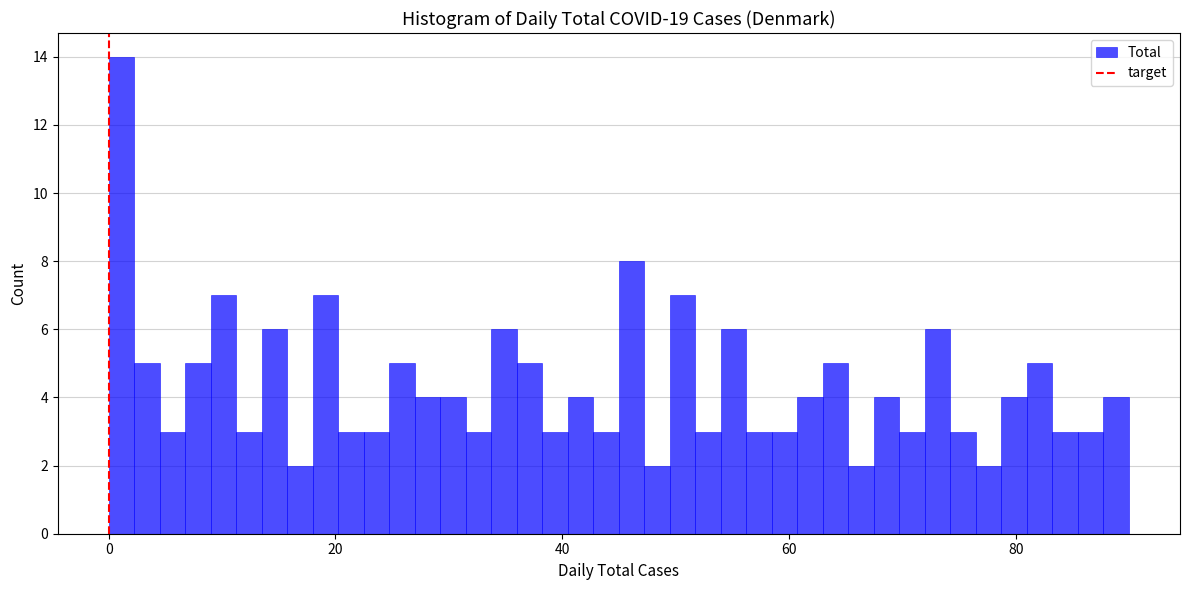

Around what value on the x-axis is the tallest bar? Give the approximate position of its centre, as read against the axis.

2